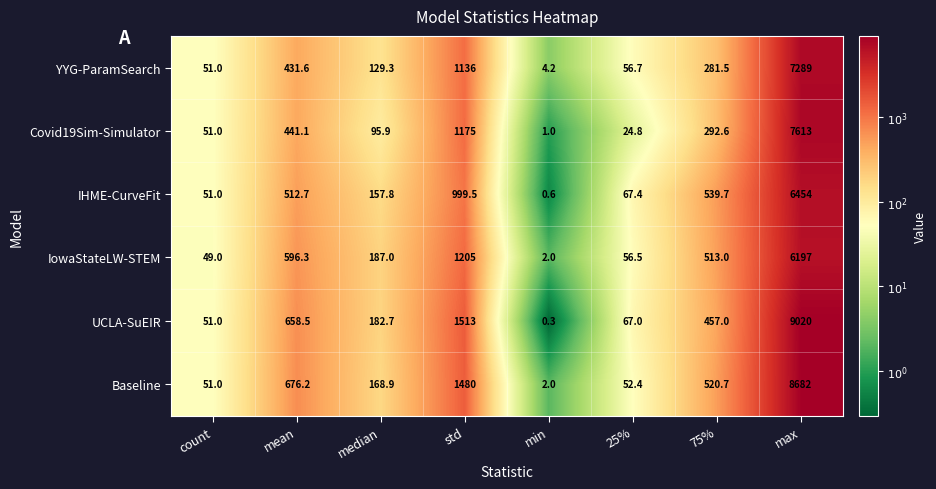

Is it true that YYG-ParamSearch equals 129.3 at median?

True